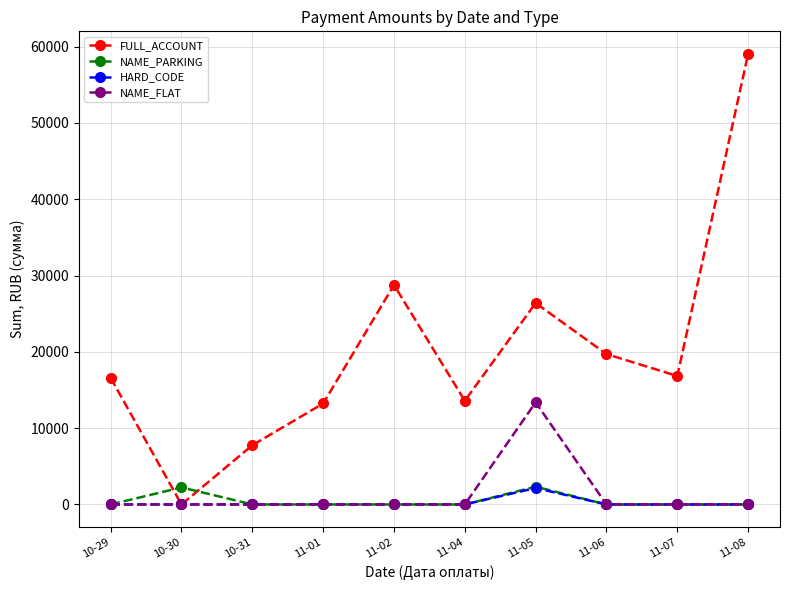

At how many categories does at least one series exceed 17186?

4